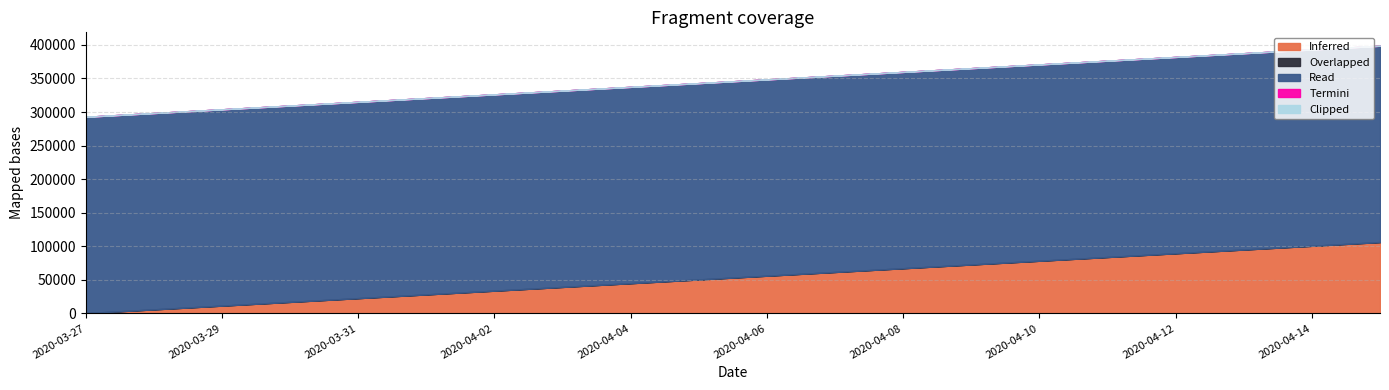

Which category has the highest value in the Clipped series?

2020-03-27